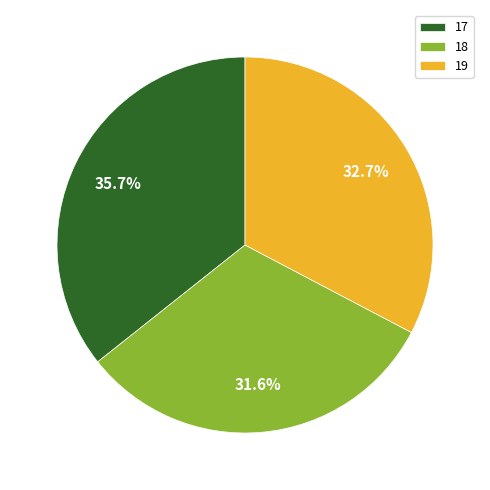

True or false: 19 accounts for 33% of the total.

True